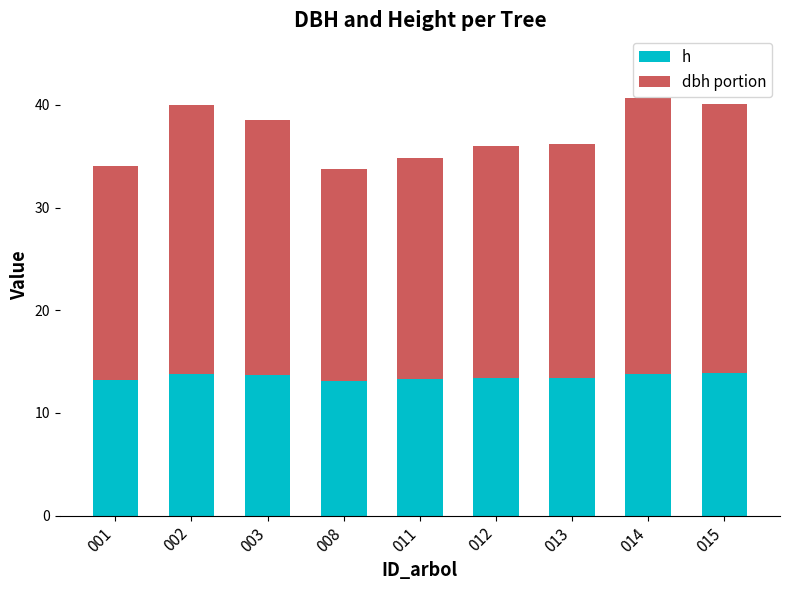

What is the total value across all series at 002?

40.0